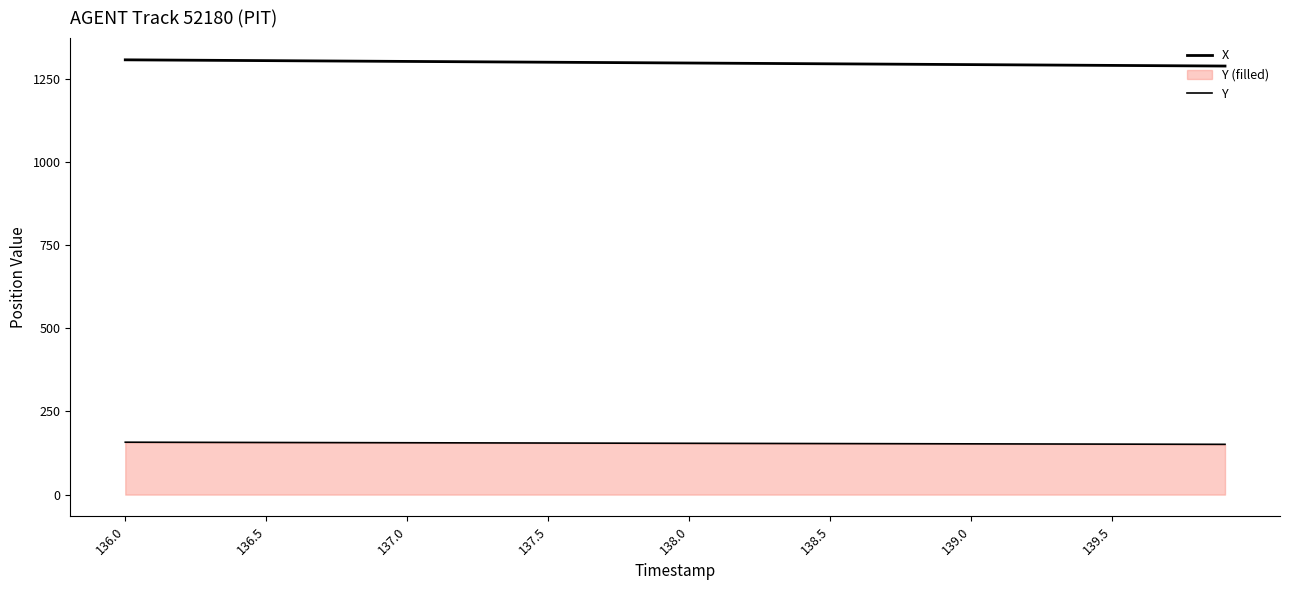

Does the chart display data point markers on the line(s)?

No